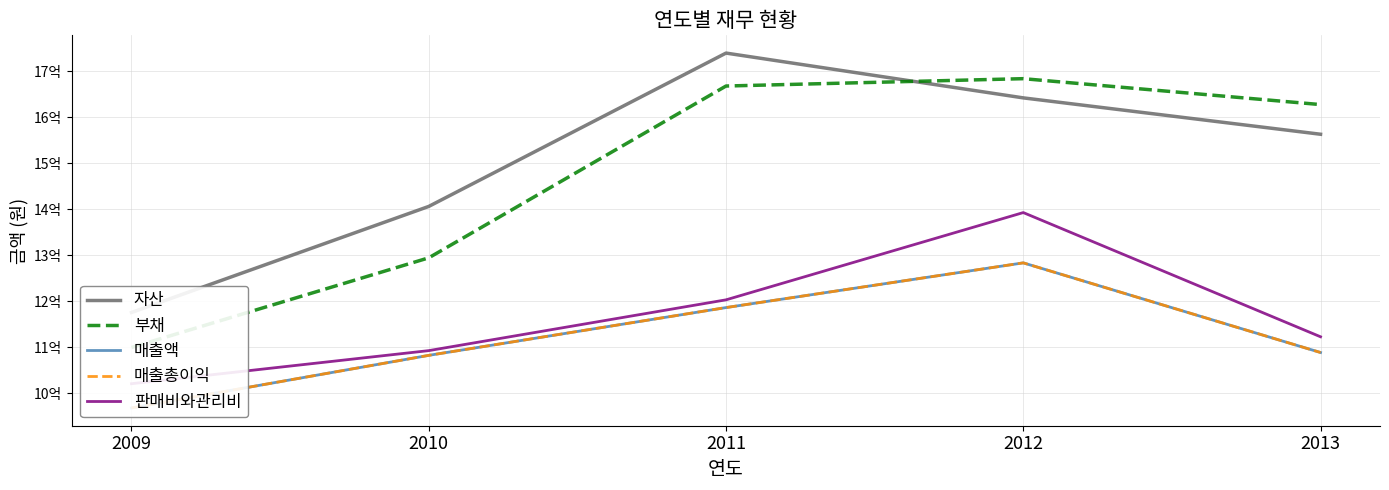

How many data points in 매출액 are less than 1088404385?

2